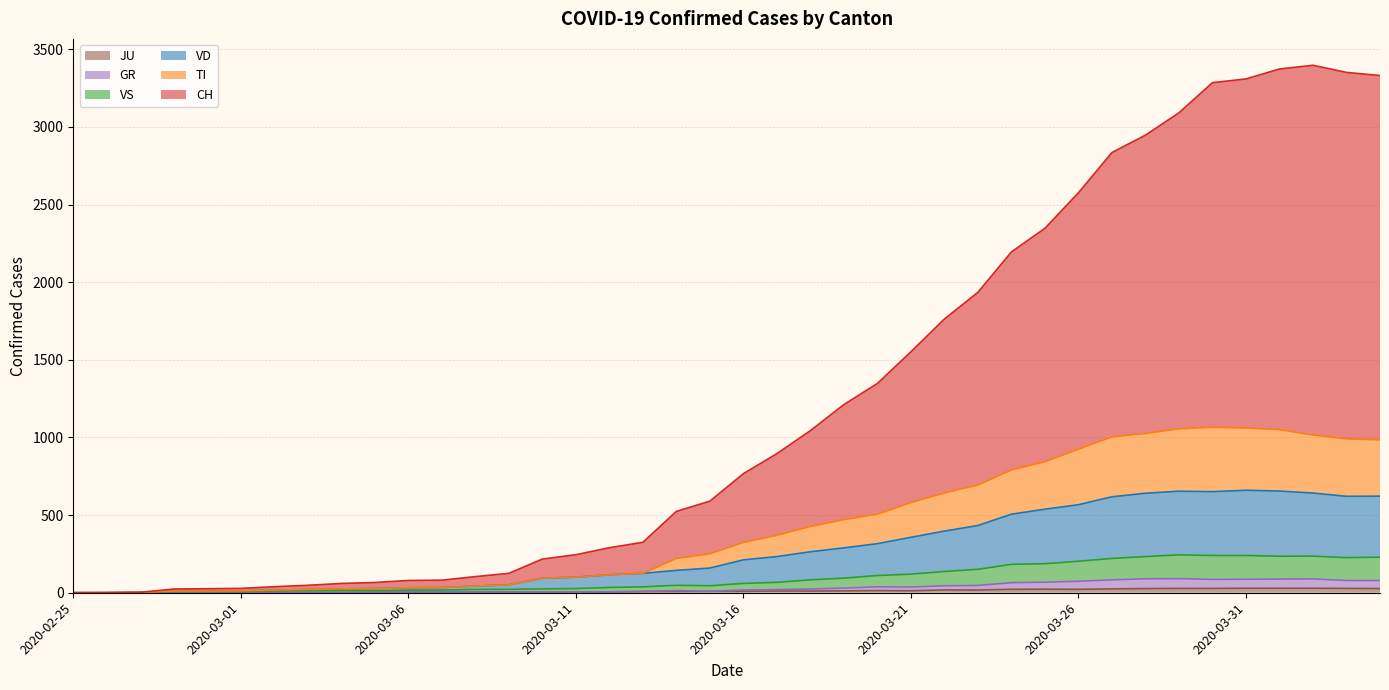

Does the chart have visible grid lines?

Yes